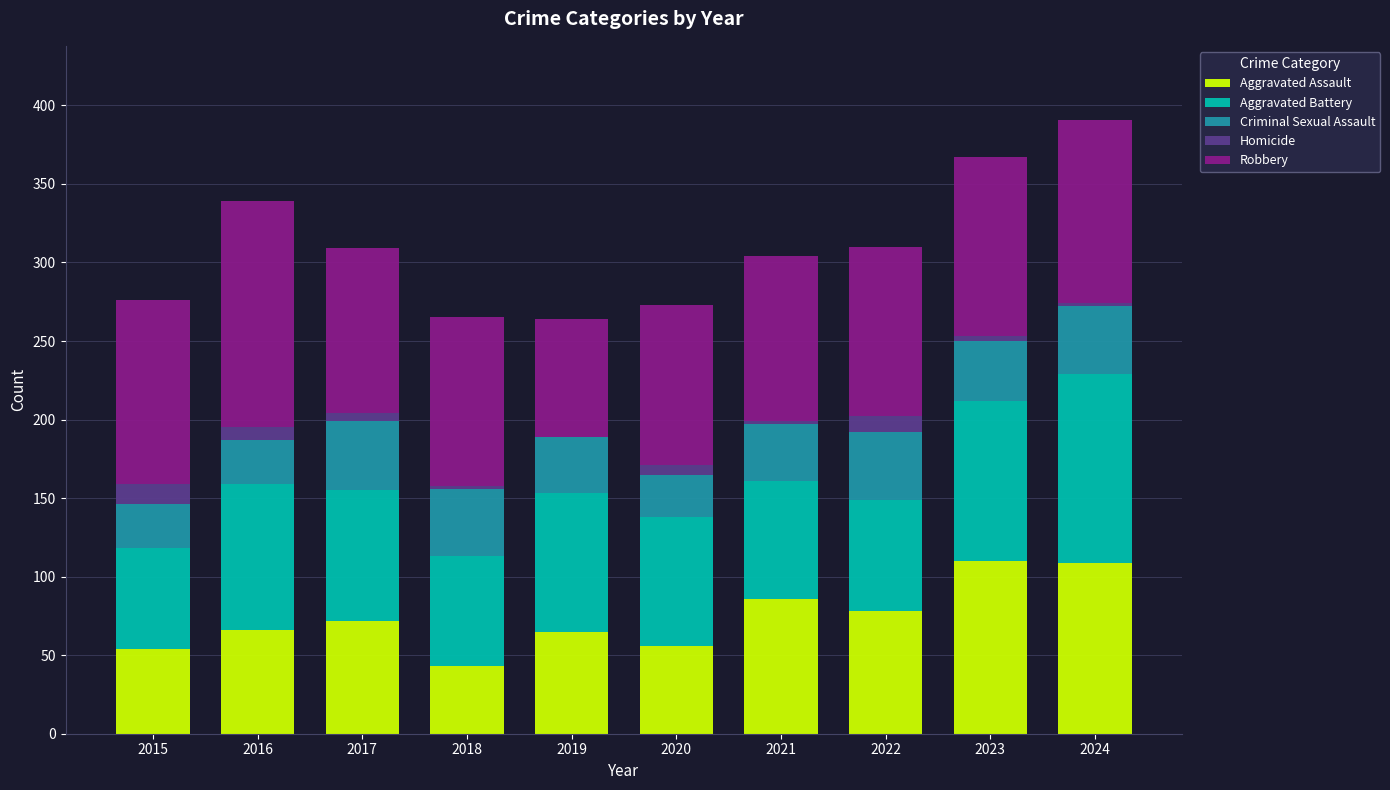

What is the approximate value of Criminal Sexual Assault at 2019, to the nearest 5?

35